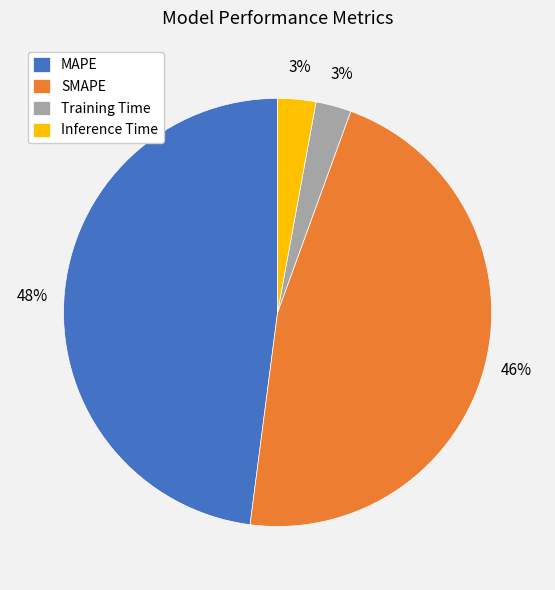

Combined, do SMAPE and Inference Time account for over 50%?

No